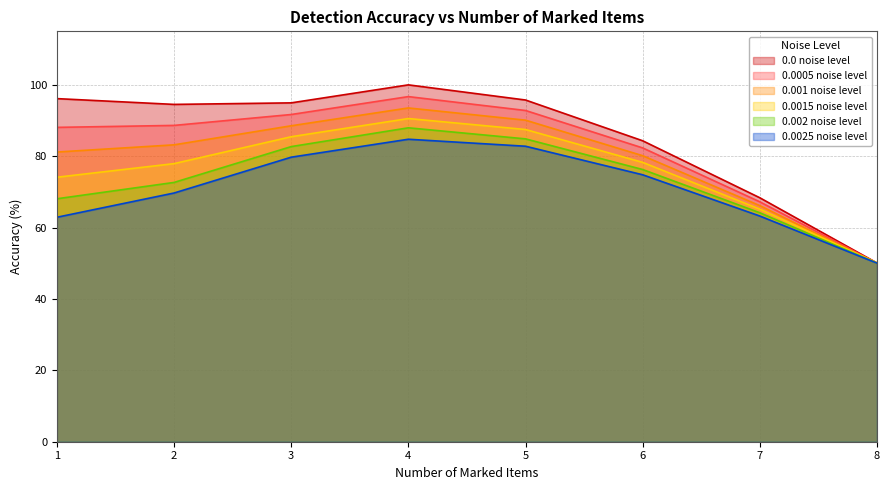

Reading left to right, list all the values displayed in this chart.

0.0 noise level: 1=96.1	2=94.5	3=95.0	4=100.0	5=95.8	6=84.3	7=68.4	8=50.1
0.0005 noise level: 1=88.1	2=88.6	3=91.7	4=96.7	5=92.8	6=82.3	7=67.2	8=50.1
0.001 noise level: 1=81.2	2=83.2	3=88.5	4=93.5	5=90.1	6=80.2	7=66.2	8=50.0
0.0015 noise level: 1=74.1	2=77.9	3=85.5	4=90.6	5=87.5	6=78.3	7=65.2	8=50.1
0.002 noise level: 1=68.1	2=72.7	3=82.7	4=88.0	5=84.9	6=76.3	7=64.2	8=50.1
0.0025 noise level: 1=62.9	2=69.7	3=79.7	4=84.8	5=82.8	6=74.8	7=63.2	8=50.0